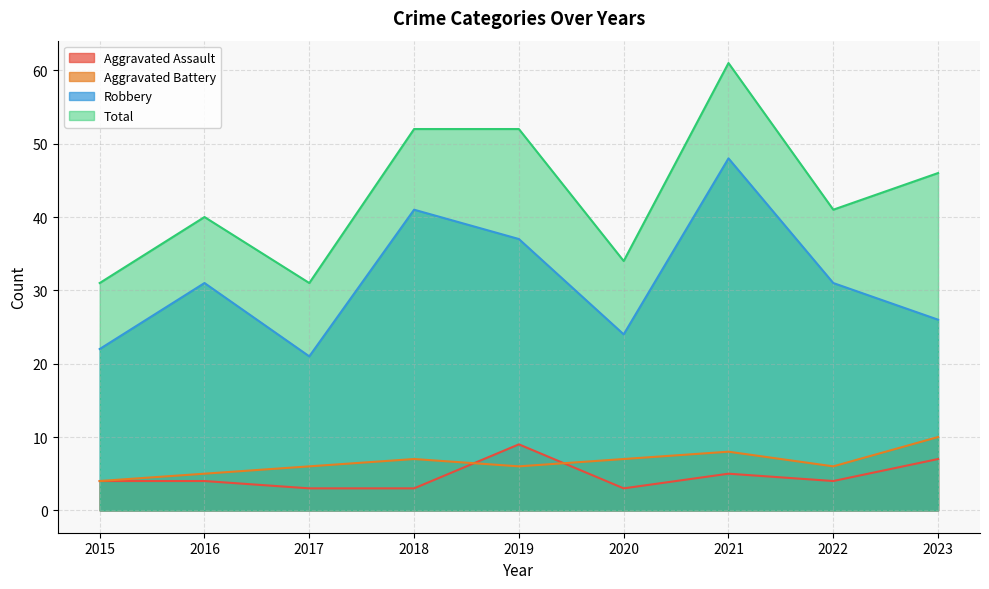

What is the maximum value for Robbery?

48